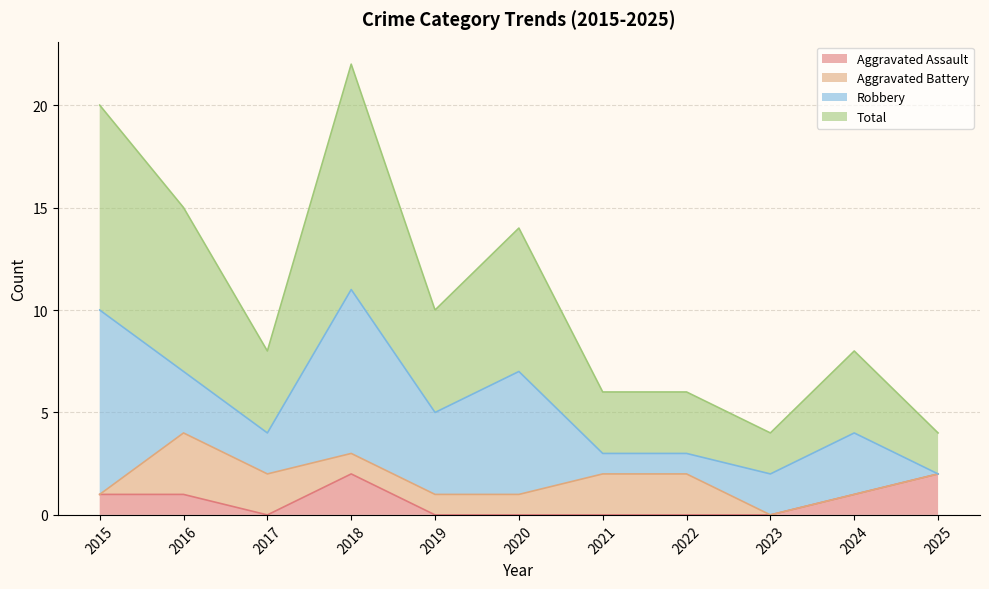

Is it true that Aggravated Assault equals 0 at 2024?

False